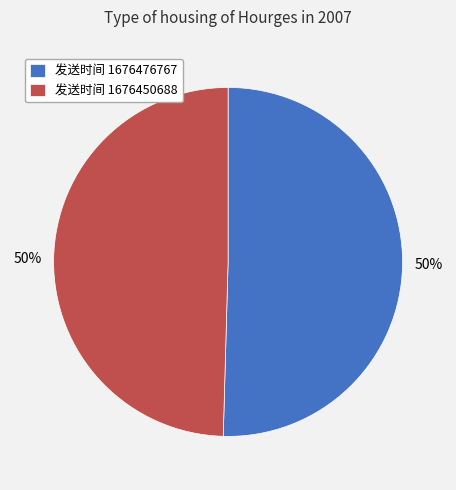

Is it true that 发送时间 1676476767 is 63% of the pie?

False